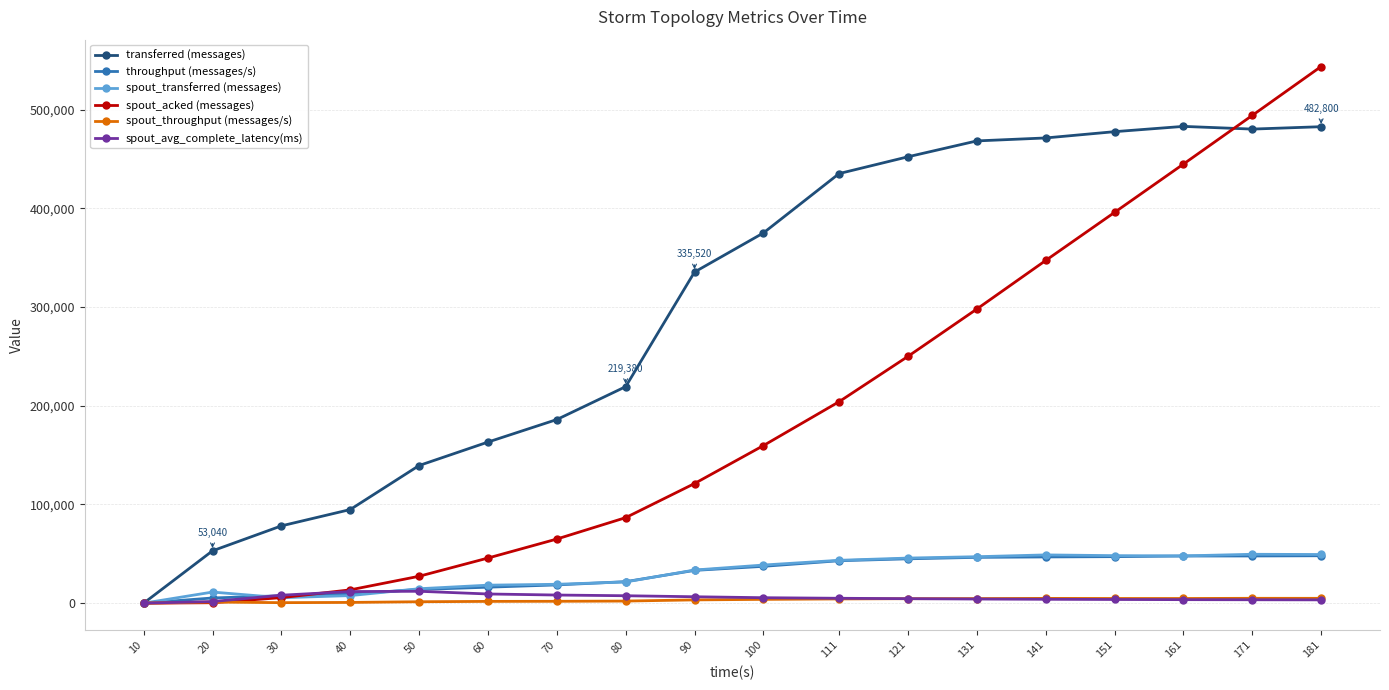

Which series ends up on top after the final intersection of spout_acked (messages) and spout_transferred (messages)?

spout_acked (messages)